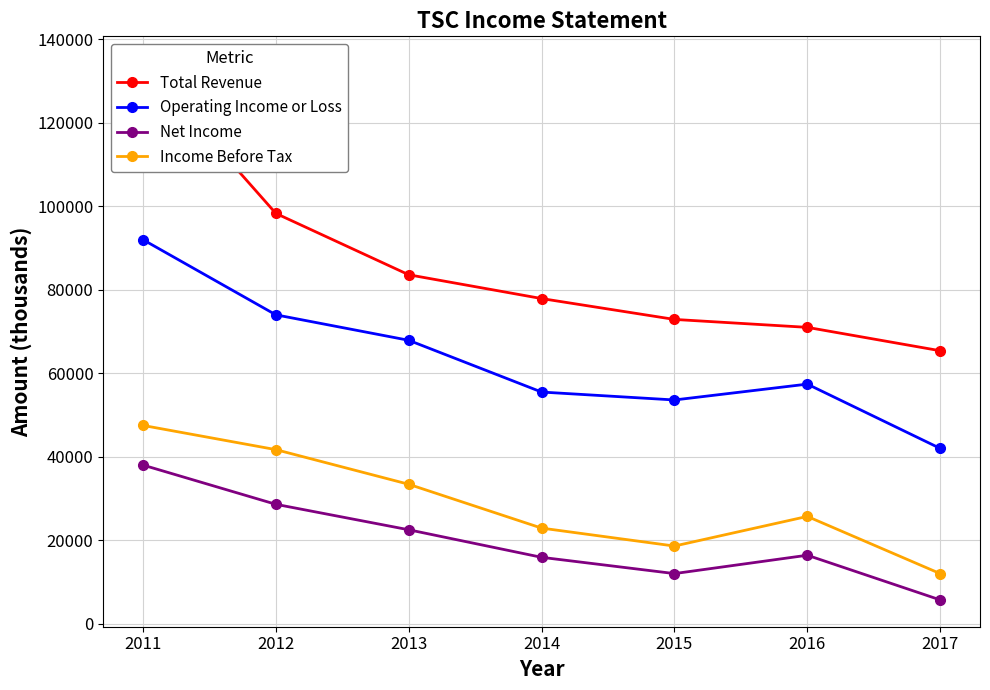

True or false: Net Income has more than 0 interior local peaks.

True